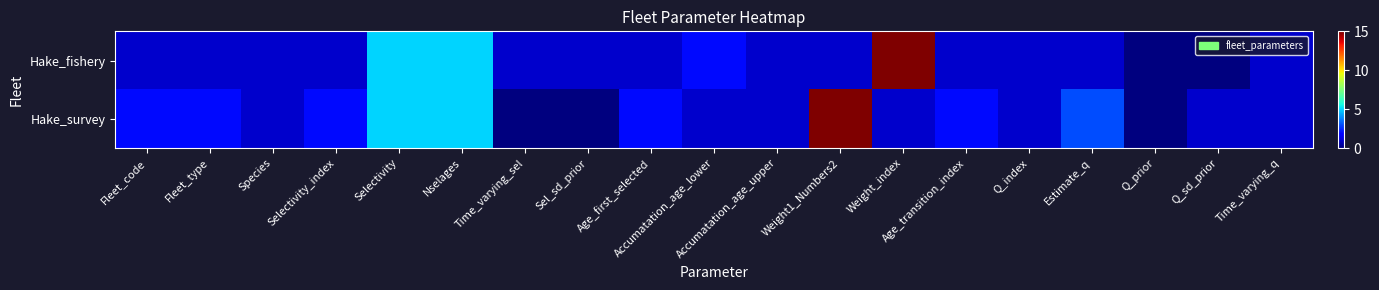

Which series has the widest spread of values?

Hake_fishery